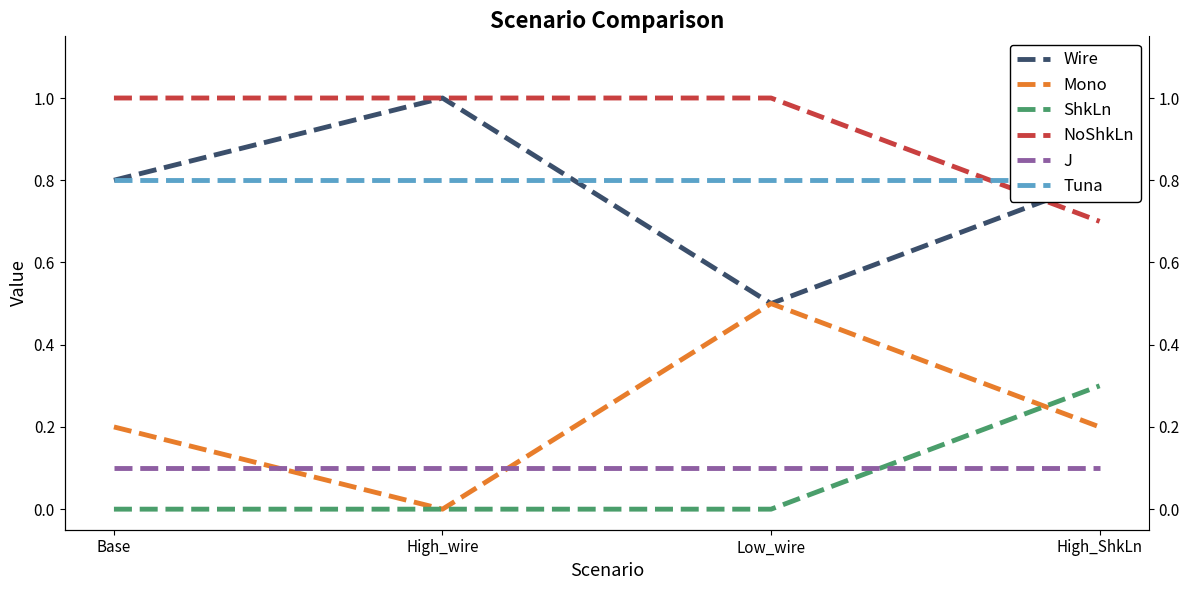

What is the label of the 1st point from the left?

Base